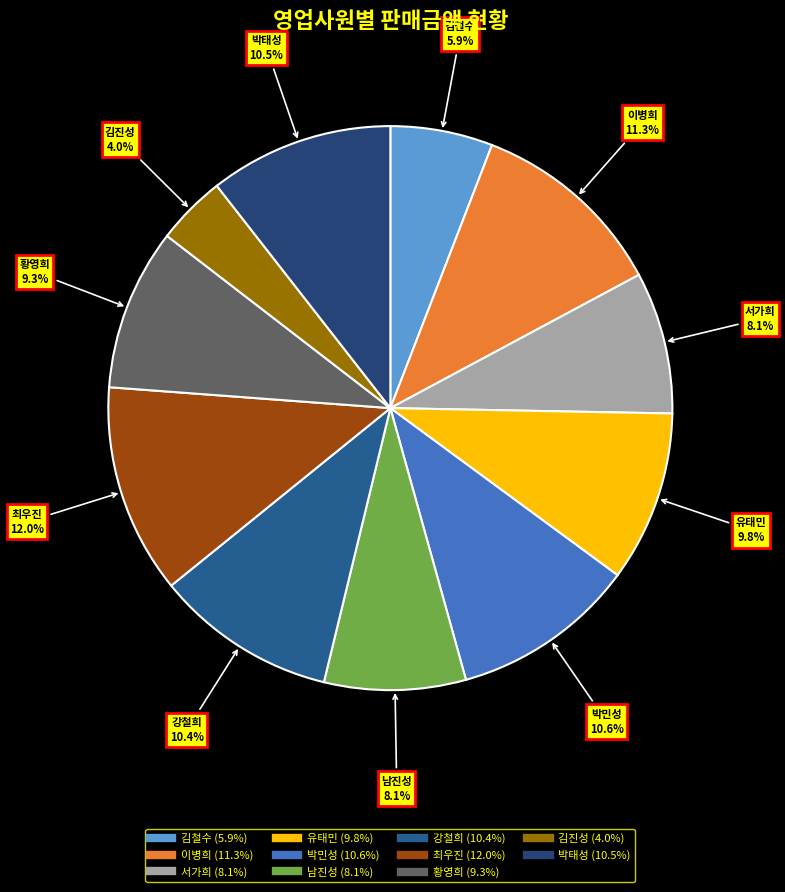

Does any single category account for the majority?

No